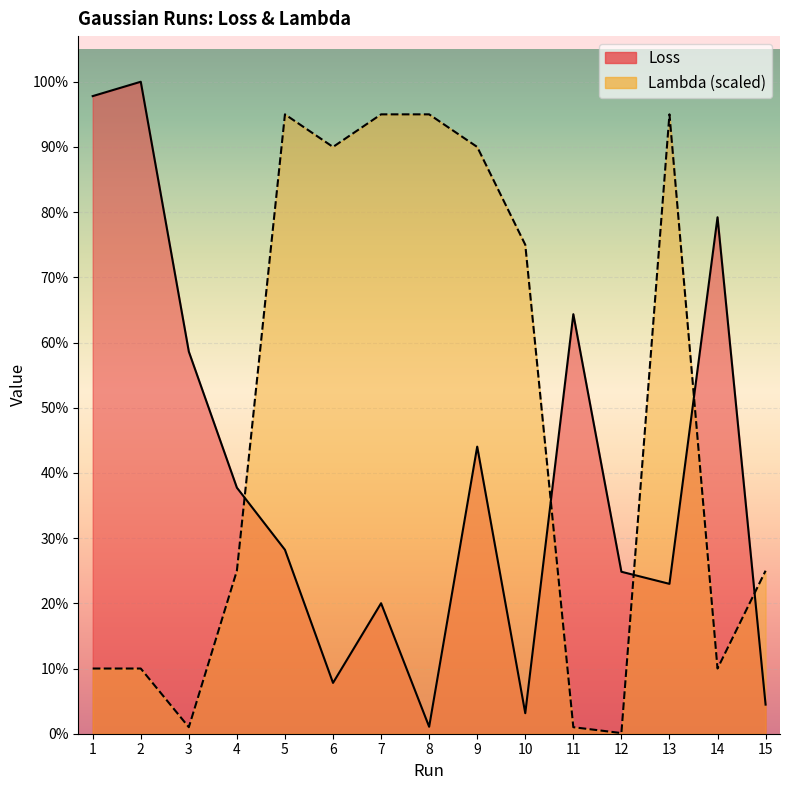

How many lines are shown in the chart?

2